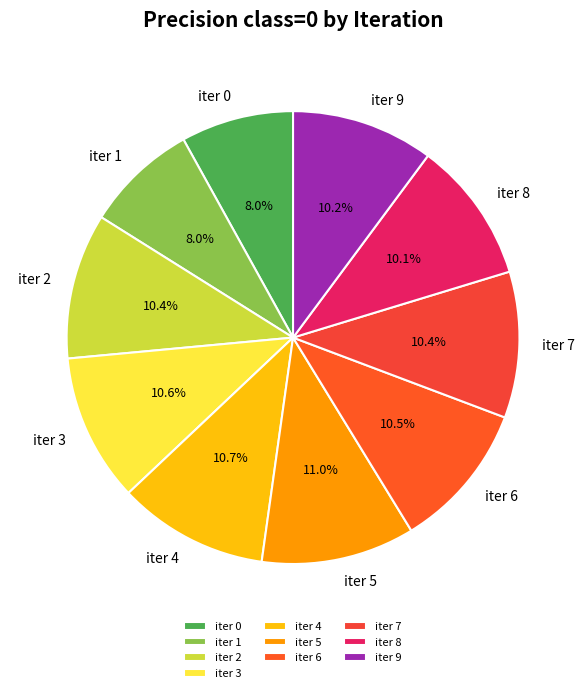

Between iter 9 and iter 0, which is larger?

iter 9